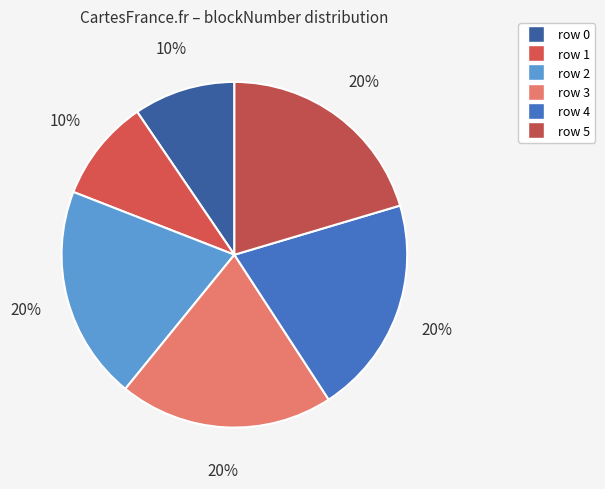

How many slices are in this pie chart?

6